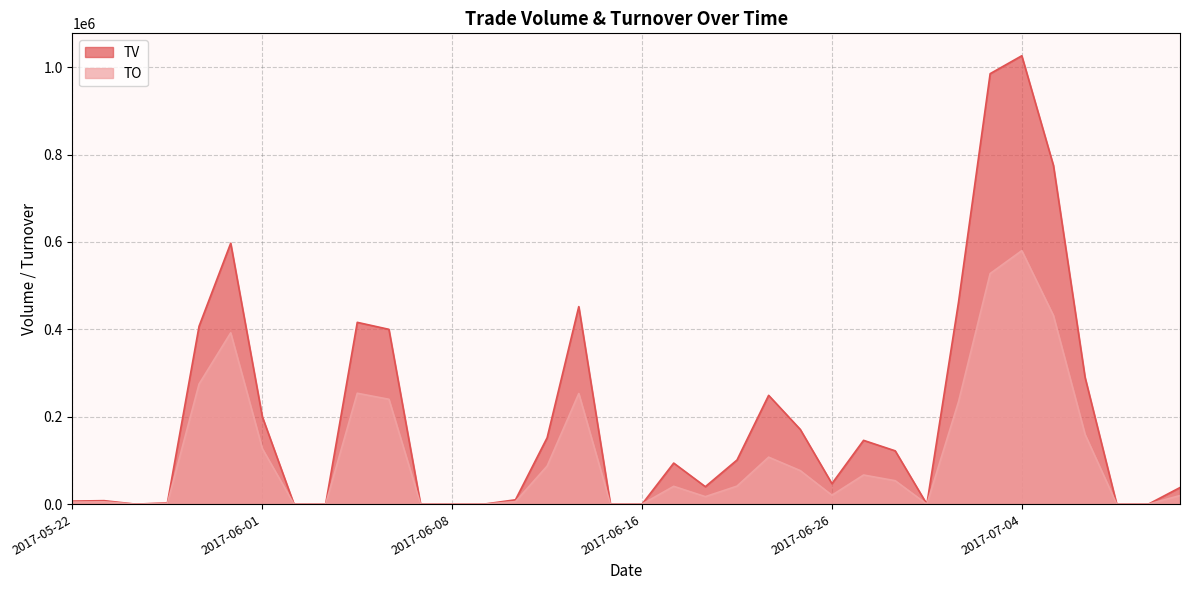

How many values in the TO series are below 40820?

18